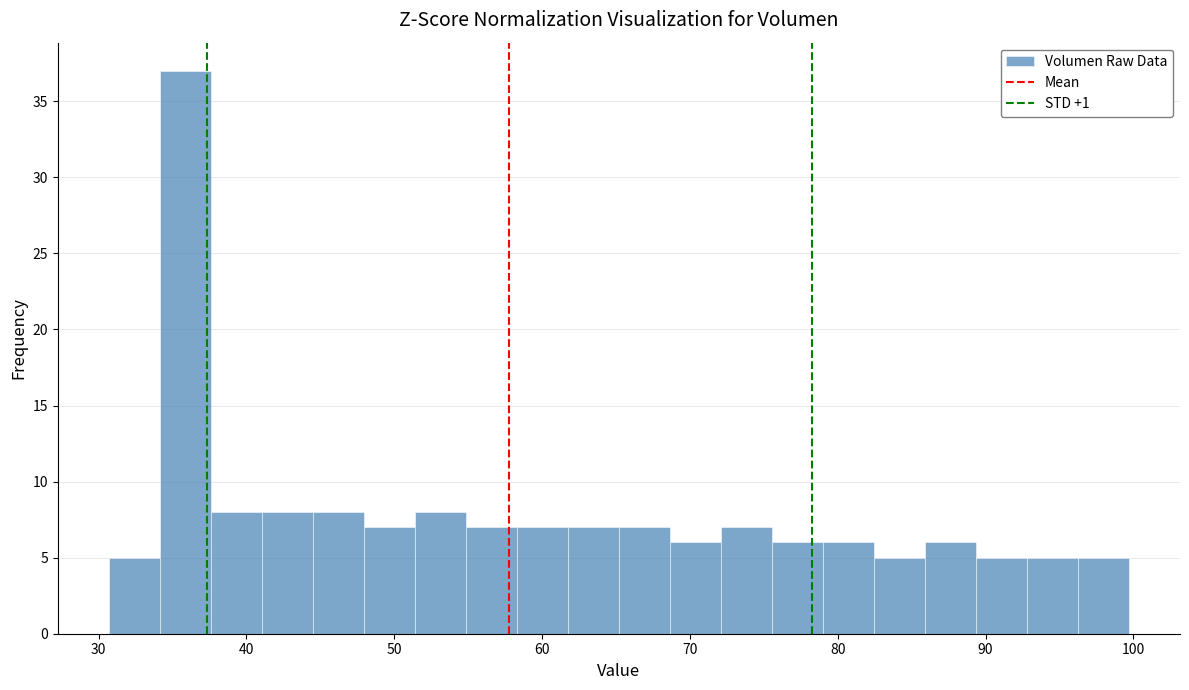

Read against the x-axis, roughly where is the centre of the tallest bar?

36